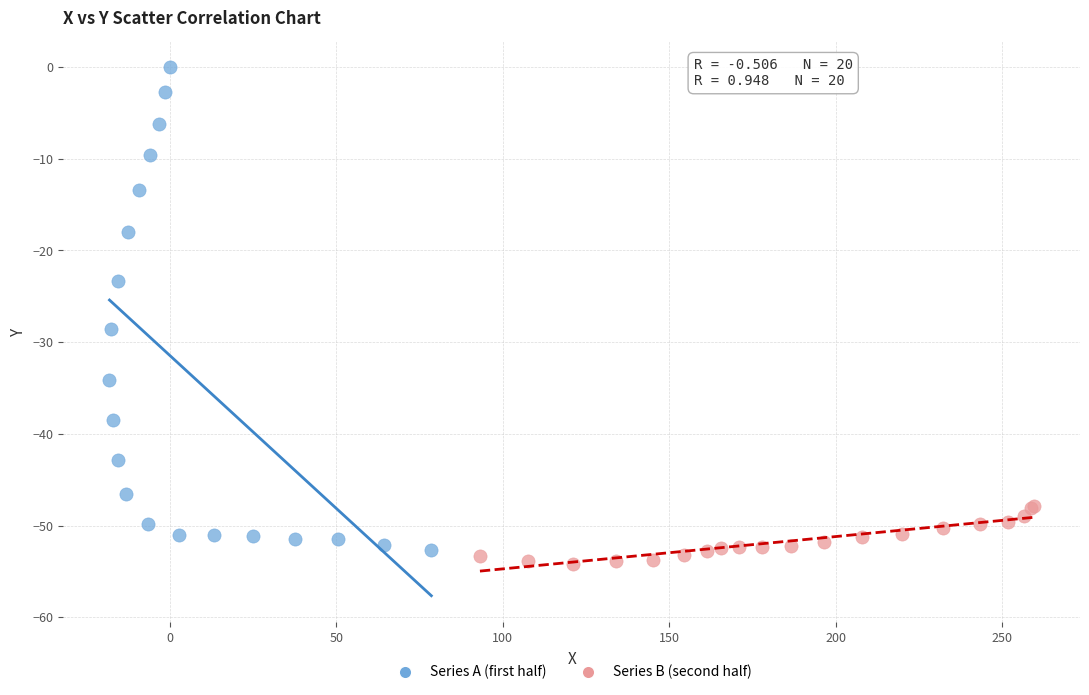

Which series reaches the maximum Y coordinate?

Series A (first half)